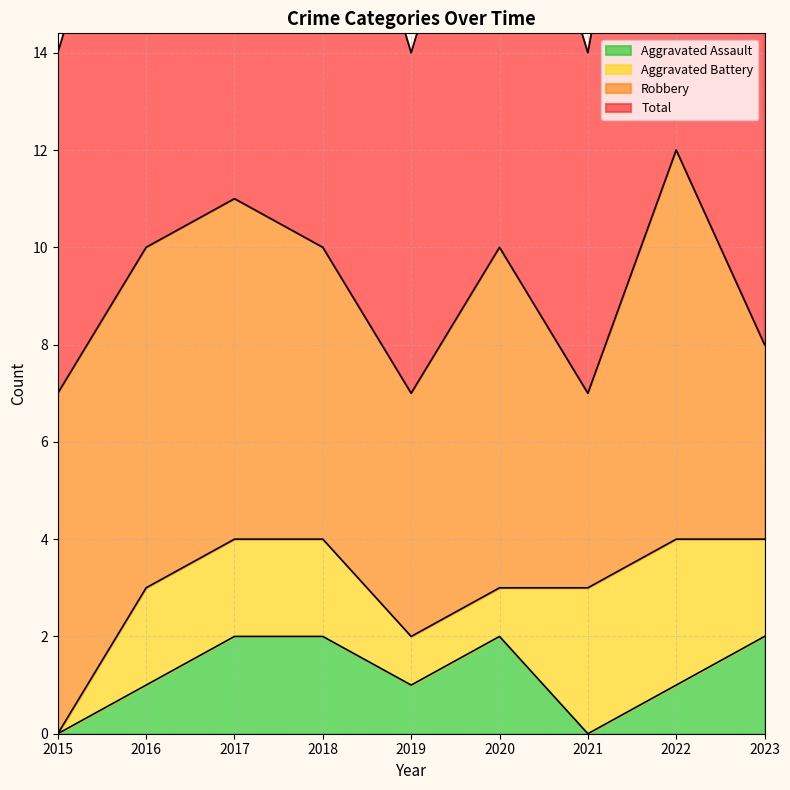

What is the spread (max minus min) of values at 2022?

11